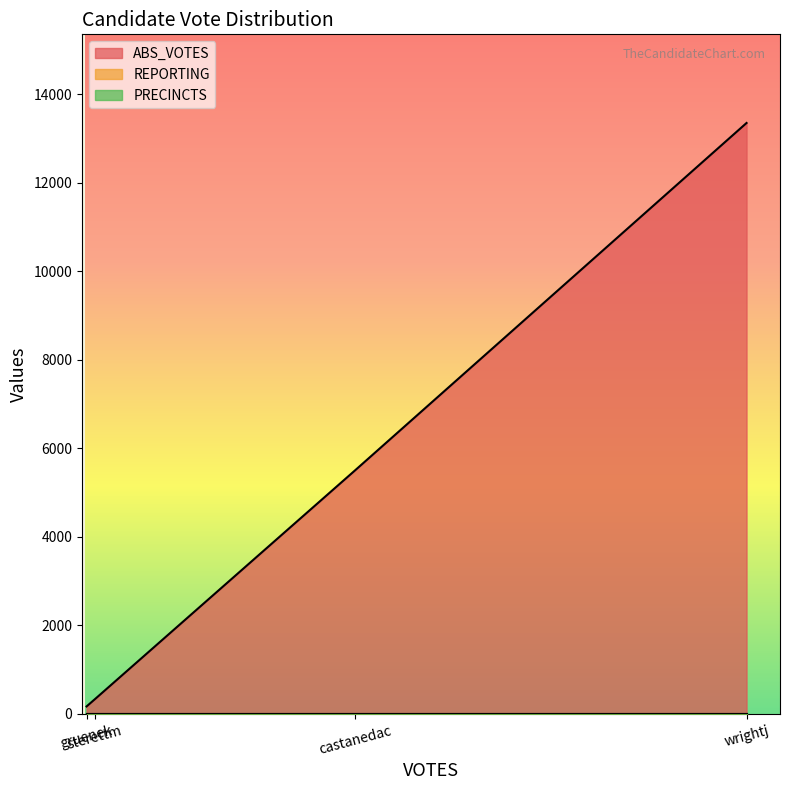

True or false: REPORTING and ABS_VOTES intersect in this chart.

False